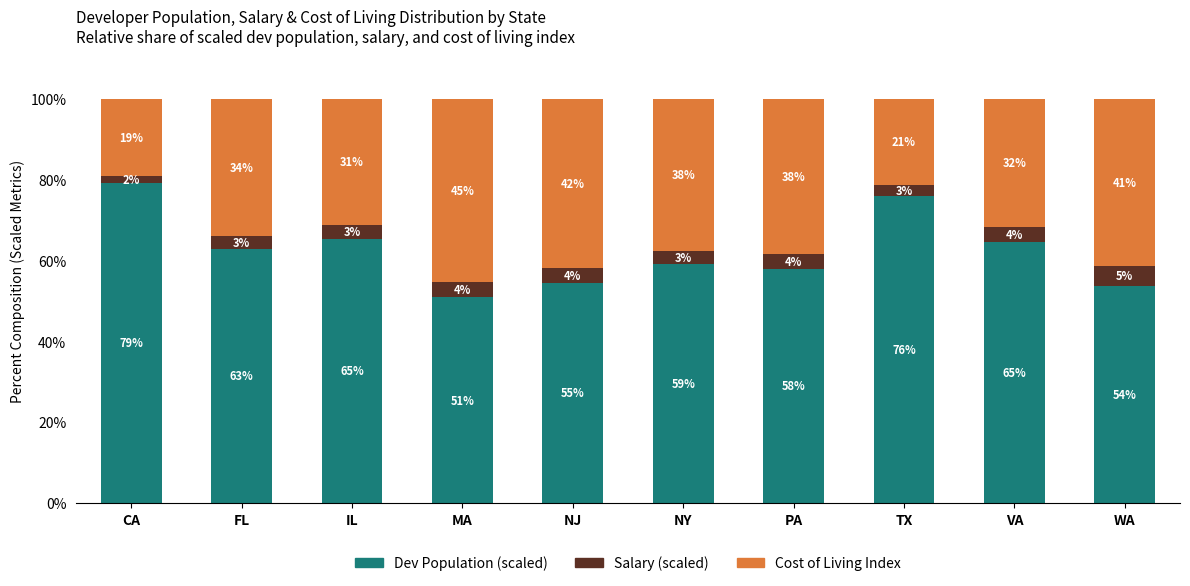

What is the sum of the Dev Population (scaled) values at PA and VA?

122.5